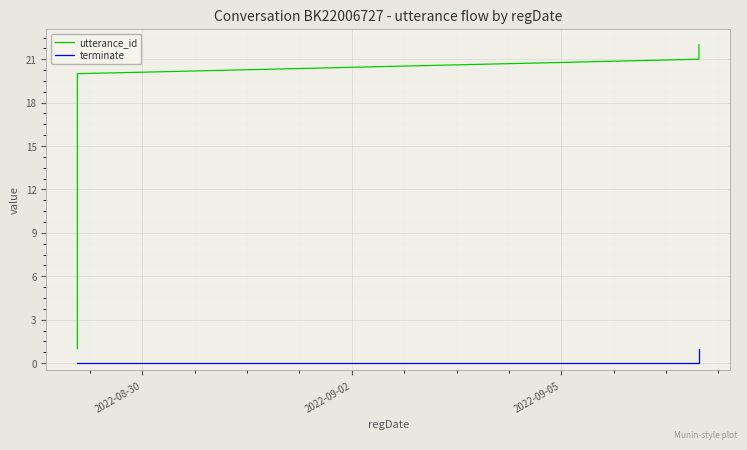

How many lines are shown in the chart?

2